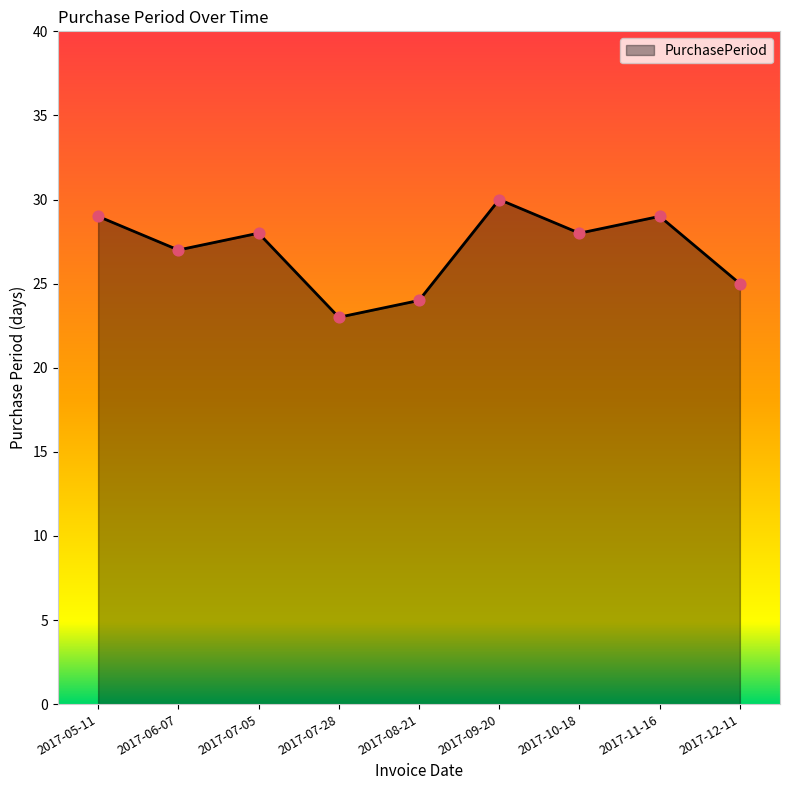

Between 2017-12-11 and 2017-08-21, which is larger?

2017-12-11